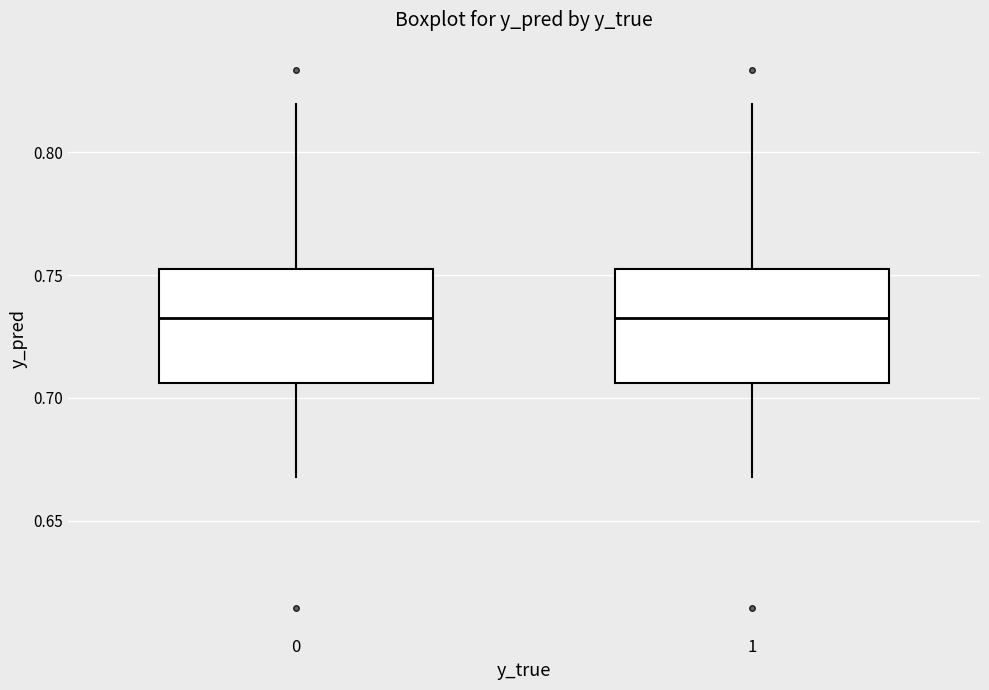

Where does the lower whisker of the box at x = 1 end on the y-axis? The values are not printed on the chart, so give them approximately, as read against the axis.

0.670